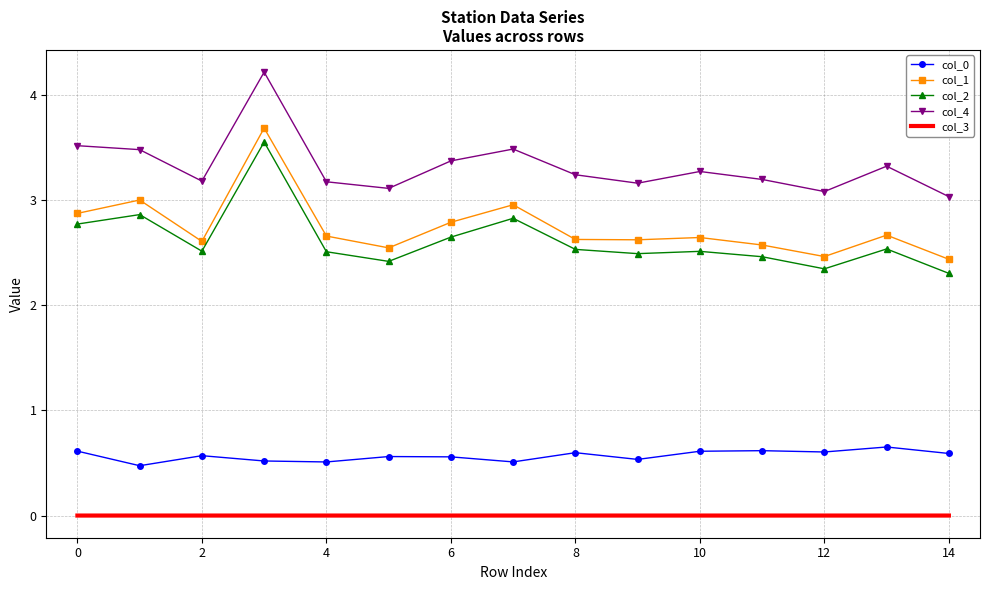

True or false: col_2 has more than 0 points higher than both neighbors.

True